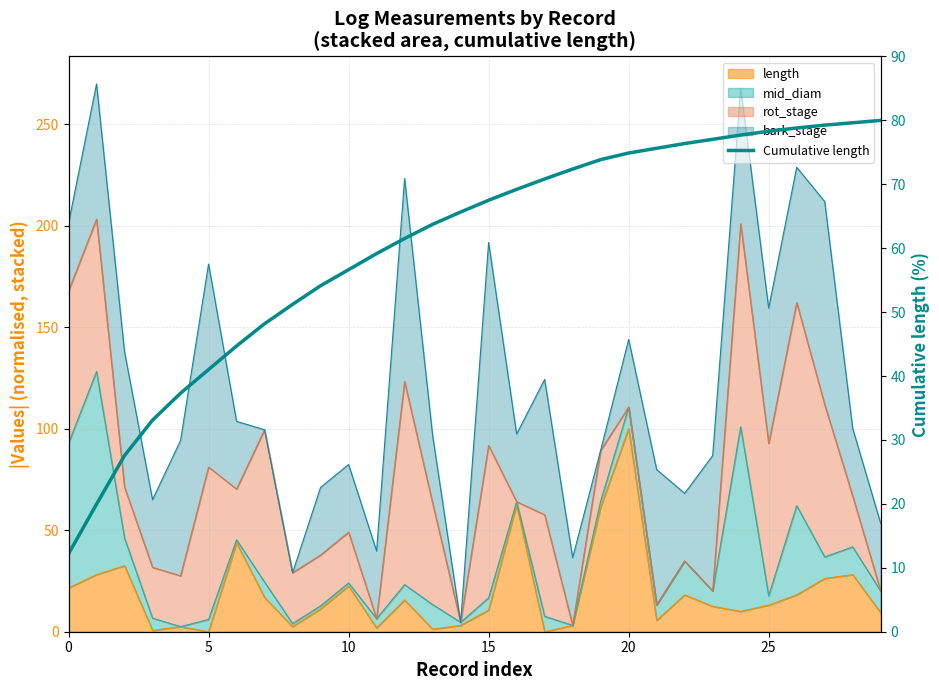

What is the approximate value at 11?

59.2